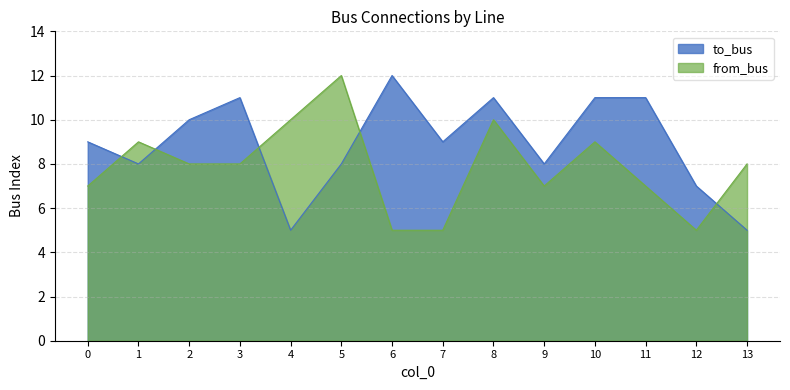

What is the sum of all to_bus values?

125